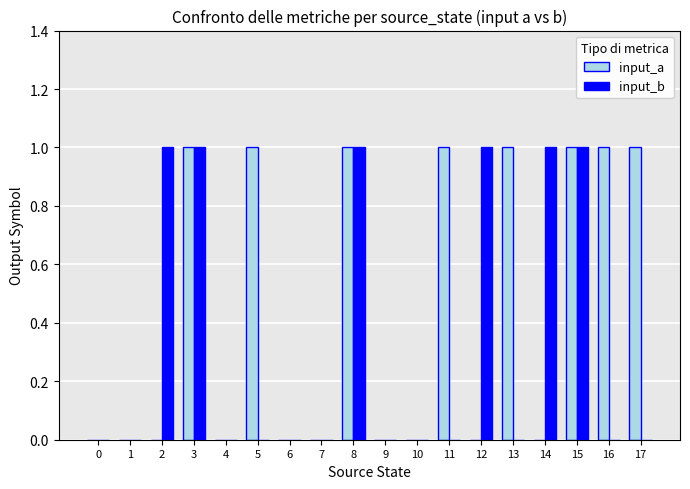

How many groups of bars are there?

18